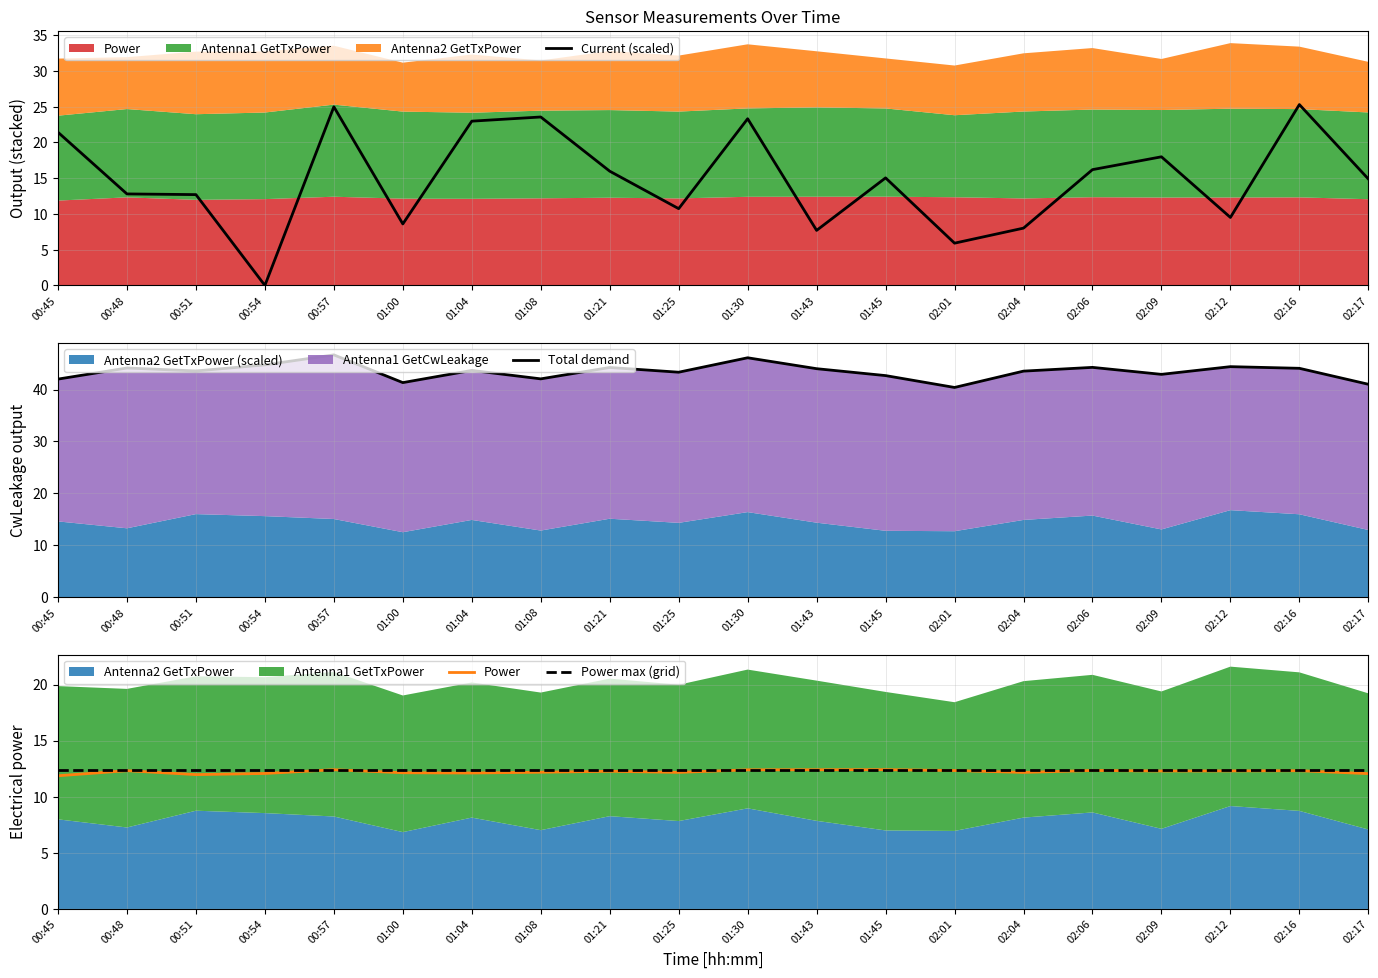

Rank the series by their maximum value, from lowest to highest.

Power, Power max (grid), Current (scaled), Total demand